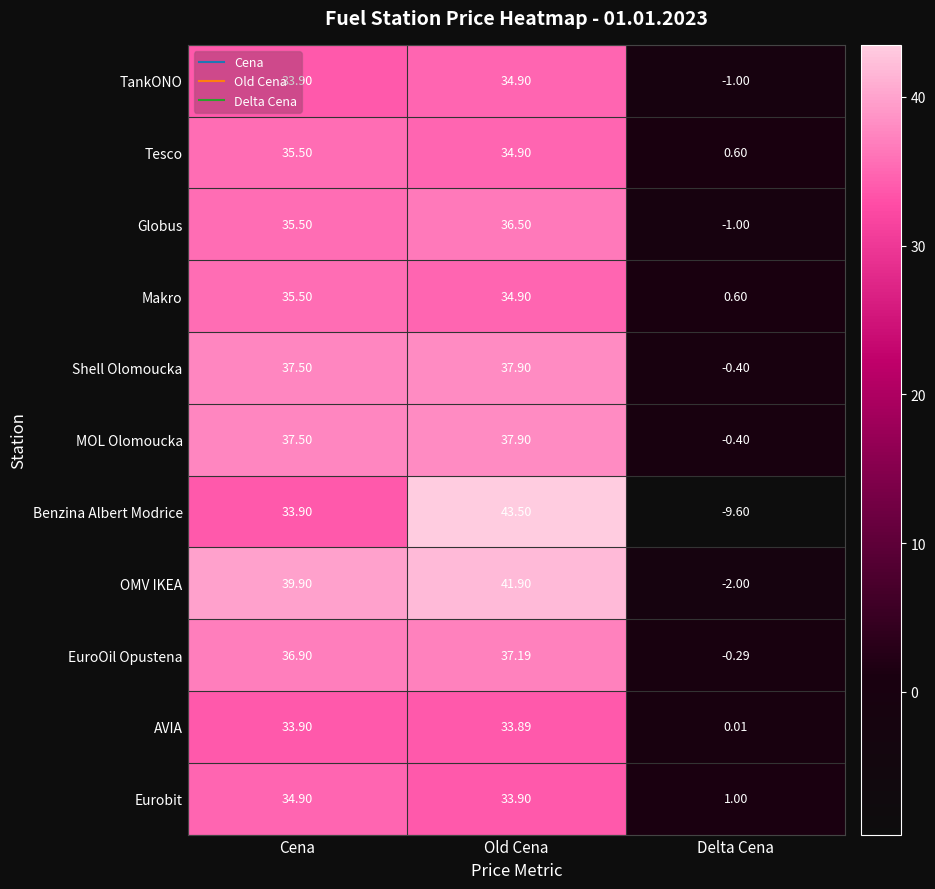

Where is Tesco nearest to the value 18?

Old Cena